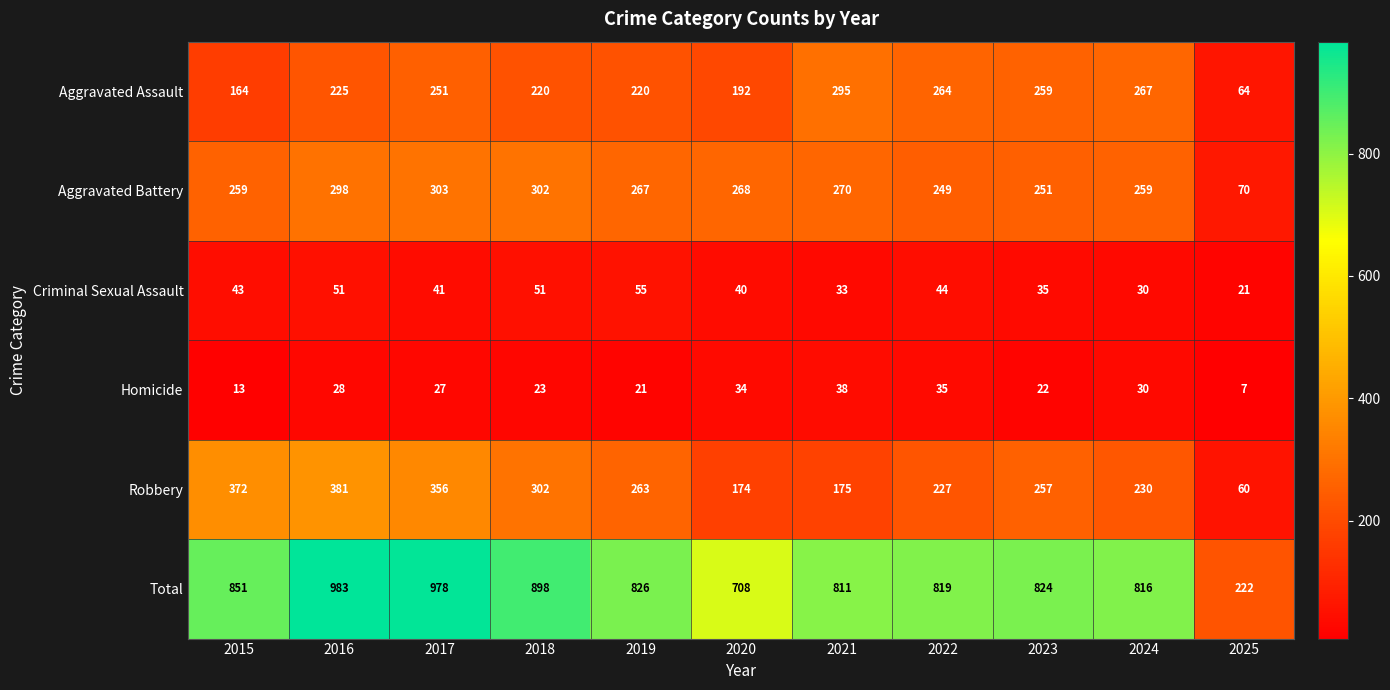

Is it true that Homicide equals 23 at 2018?

True